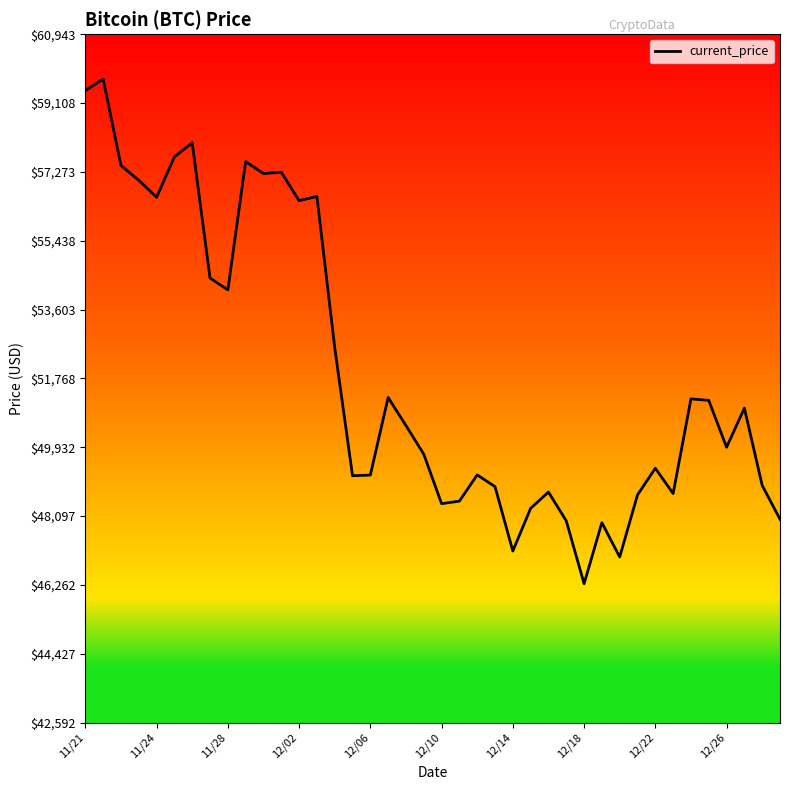

What is the smallest value displayed?

46296